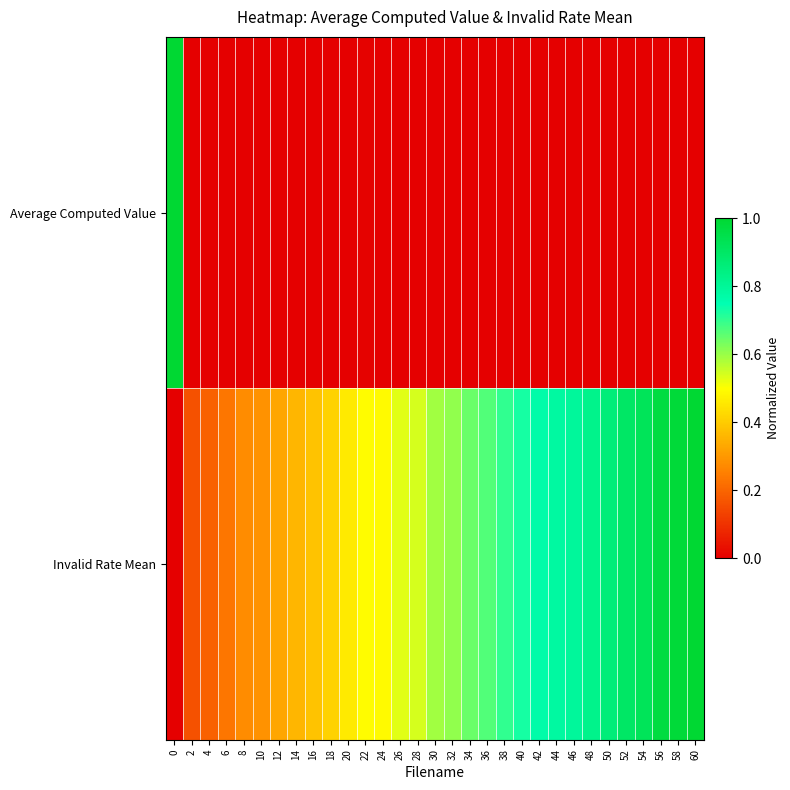

Reading right to left, list all the values displayed in this chart.

Average Computed Value: 60=0.0	58=0.0	56=0.0	54=0.0	52=0.0	50=0.0	48=0.0	46=0.0	44=0.0	42=0.0	40=0.0	38=0.0	36=0.0	34=0.0	32=0.0	30=0.0	28=0.0	26=0.0	24=0.0	22=0.0	20=0.0	18=0.0	16=0.0	14=0.0	12=0.0	10=0.0	8=0.0	6=0.0	4=0.0	2=0.0	0=1.0
Invalid Rate Mean: 60=1.0	58=1.0	56=1.0	54=0.9	52=0.9	50=0.9	48=0.8	46=0.8	44=0.8	42=0.8	40=0.7	38=0.7	36=0.7	34=0.6	32=0.6	30=0.6	28=0.5	26=0.5	24=0.5	22=0.5	20=0.5	18=0.4	16=0.4	14=0.4	12=0.3	10=0.3	8=0.3	6=0.2	4=0.2	2=0.2	0=0.0